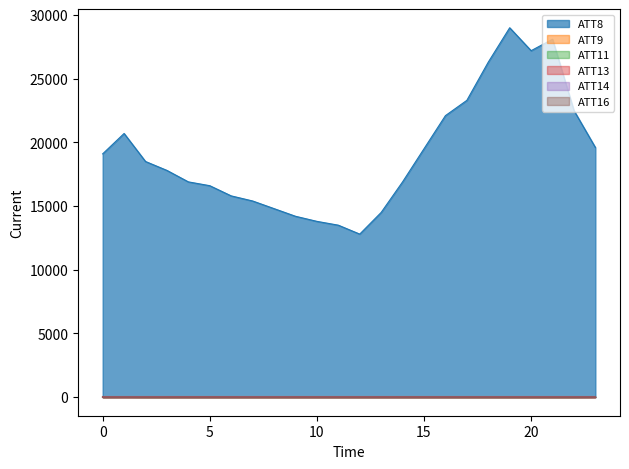

At which category is the sum across all series the highest?

19